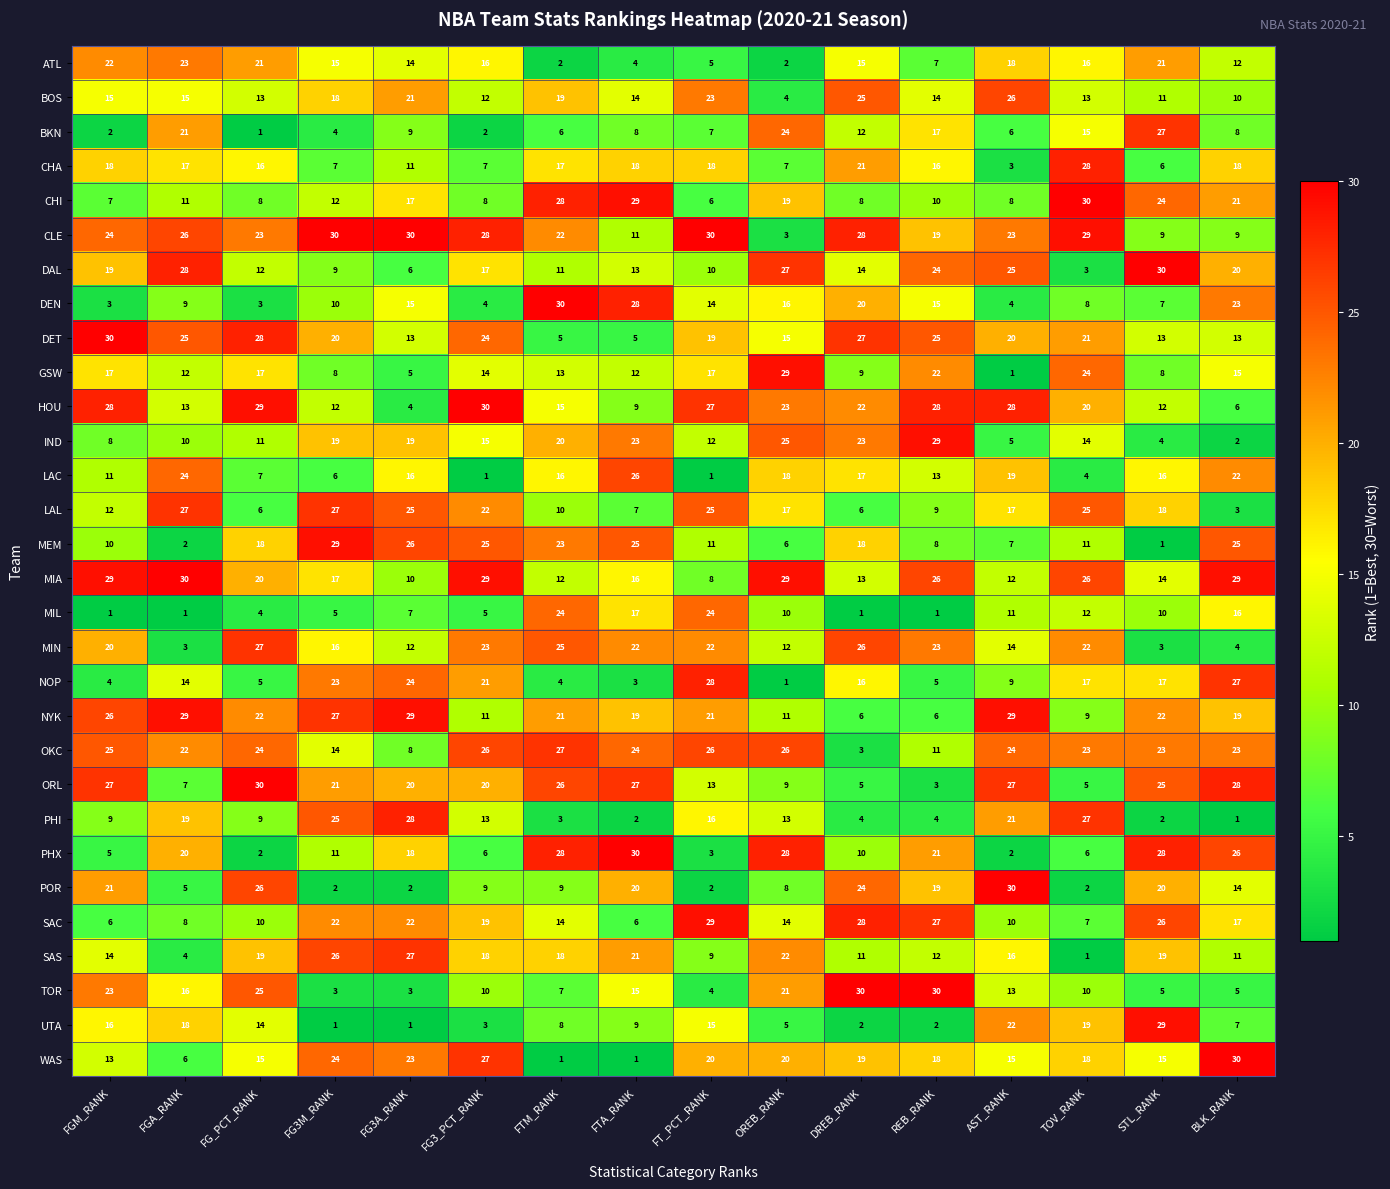

Which category has the highest value in the SAS series?

FG3A_RANK